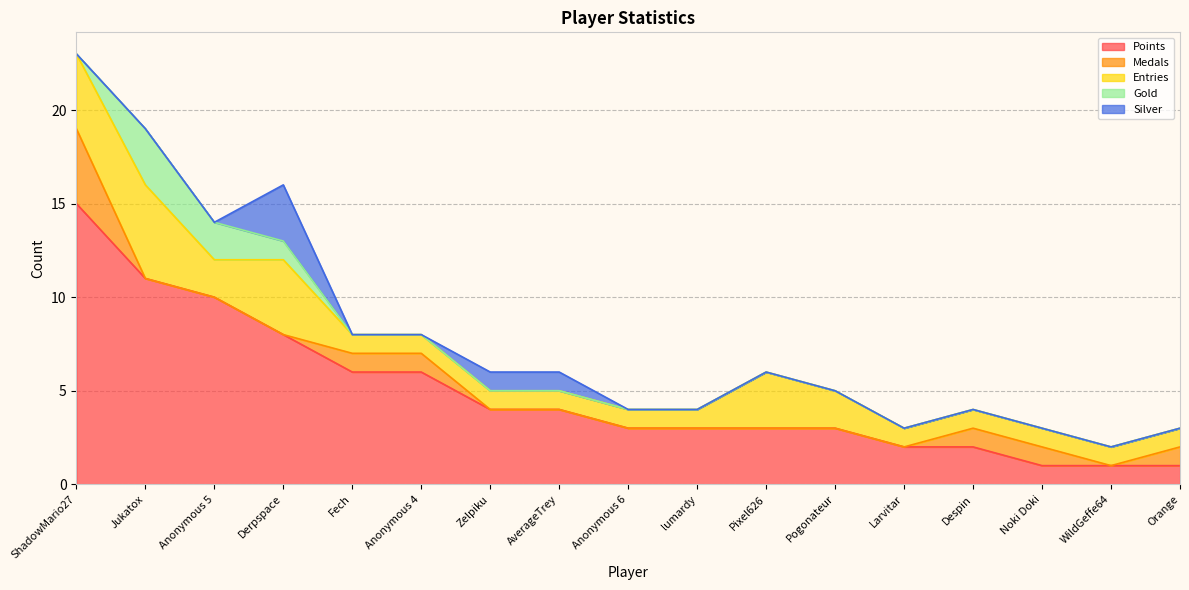

How many distinct data groups are displayed?

5